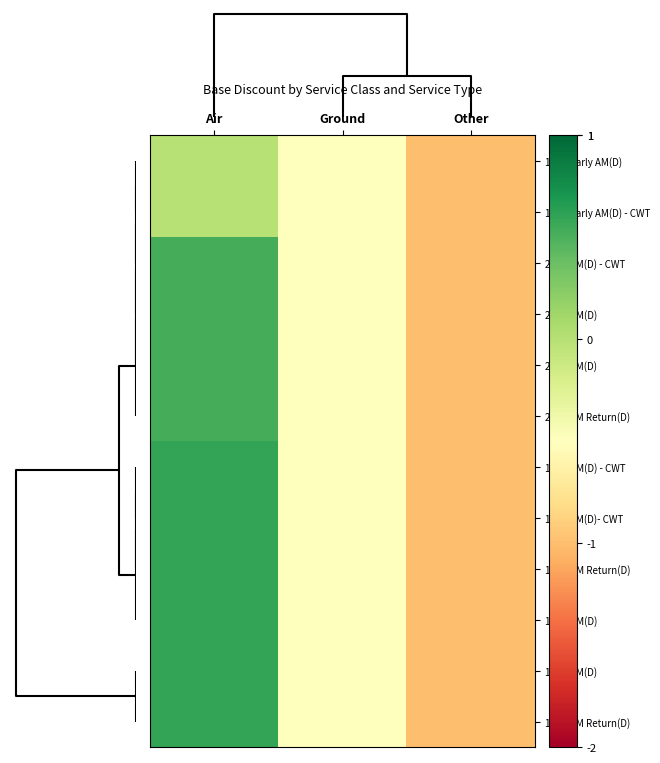

Reading left to right, transcribe all the data shown in this chart.

1Day Early AM(D): Air=0.0	Ground=-0.5	Other=-1.0
1Day Early AM(D) - CWT: Air=0.0	Ground=-0.5	Other=-1.0
2Day AM(D) - CWT: Air=0.5	Ground=-0.5	Other=-1.0
2Day PM(D): Air=0.5	Ground=-0.5	Other=-1.0
2Day AM(D): Air=0.5	Ground=-0.5	Other=-1.0
2Day AM Return(D): Air=0.5	Ground=-0.5	Other=-1.0
1Day PM(D) - CWT: Air=0.6	Ground=-0.5	Other=-1.0
1Day AM(D)- CWT: Air=0.6	Ground=-0.5	Other=-1.0
1Day PM Return(D): Air=0.6	Ground=-0.5	Other=-1.0
1Day PM(D): Air=0.6	Ground=-0.5	Other=-1.0
1Day AM(D): Air=0.6	Ground=-0.5	Other=-1.0
1Day AM Return(D): Air=0.6	Ground=-0.5	Other=-1.0